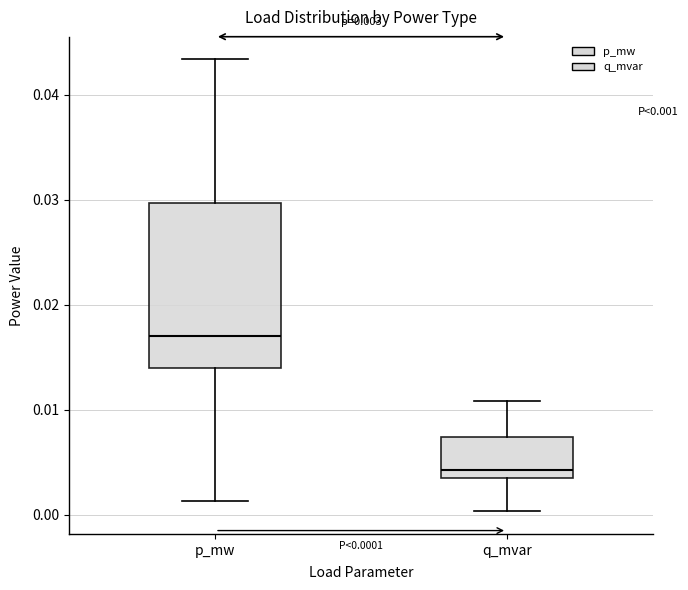

Which box's median line is the highest?

p_mw